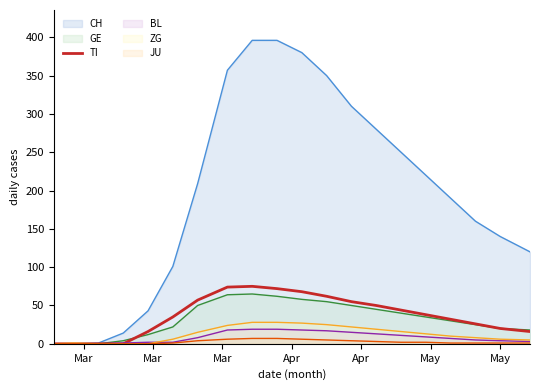

What is the difference between the second highest and second lowest values?

74